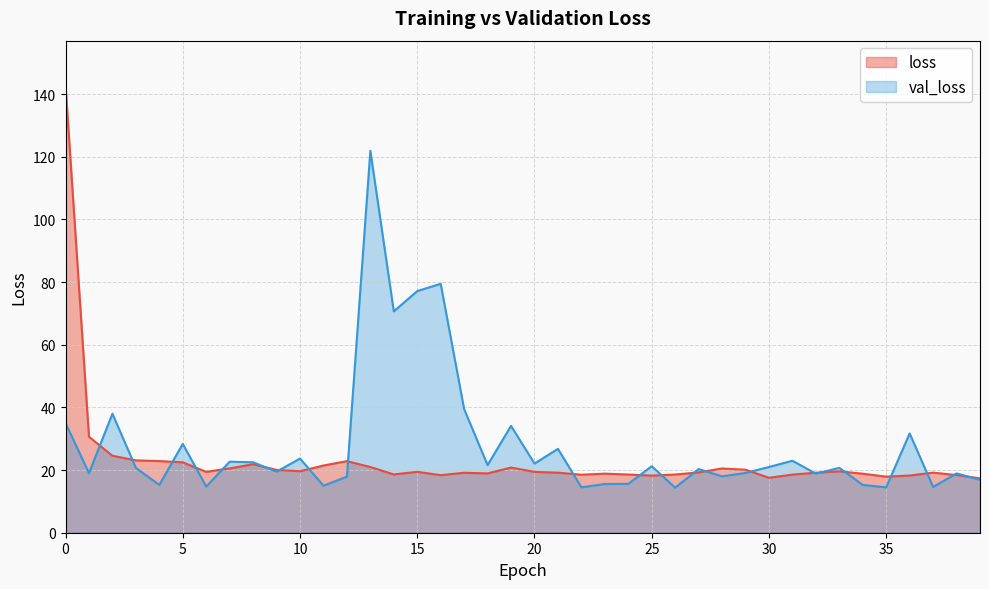

Which series has the largest total across all categories?

val_loss